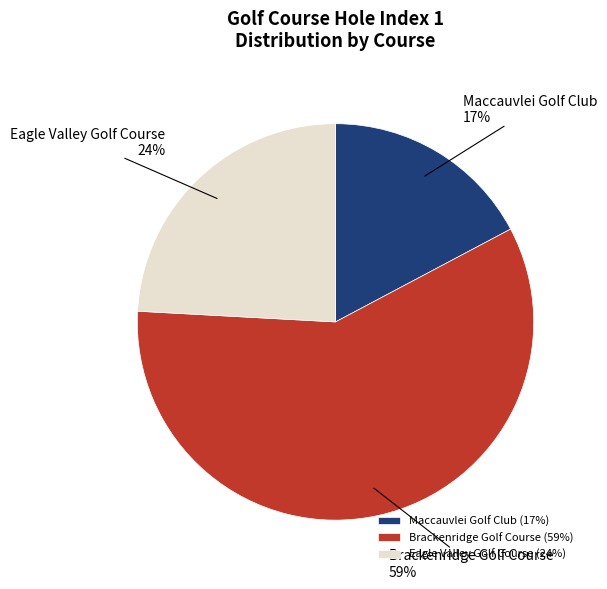

What percentage is the Eagle Valley Golf Course slice, to the nearest percent?

24%